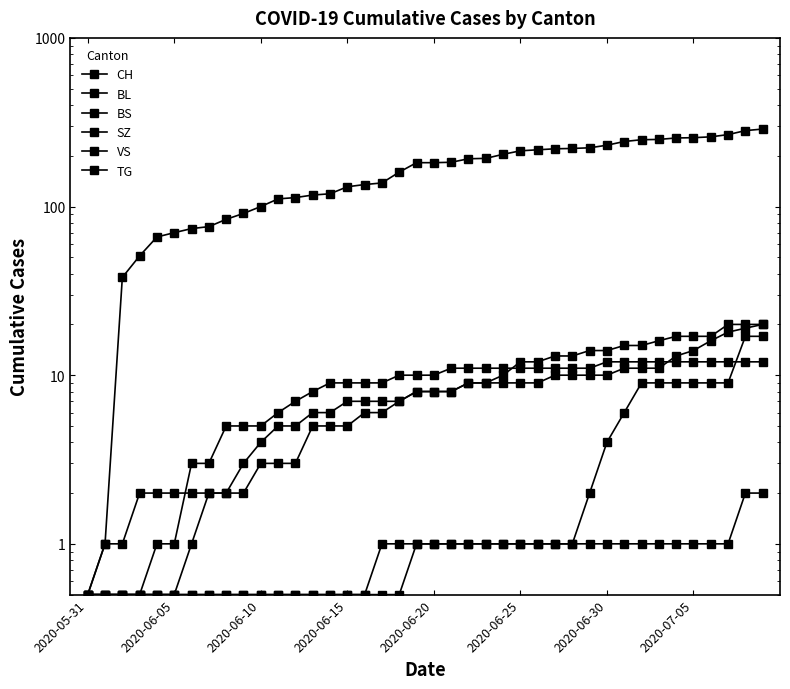

What is the sum of the BS values at 34 and 2020-06-05?

12.5